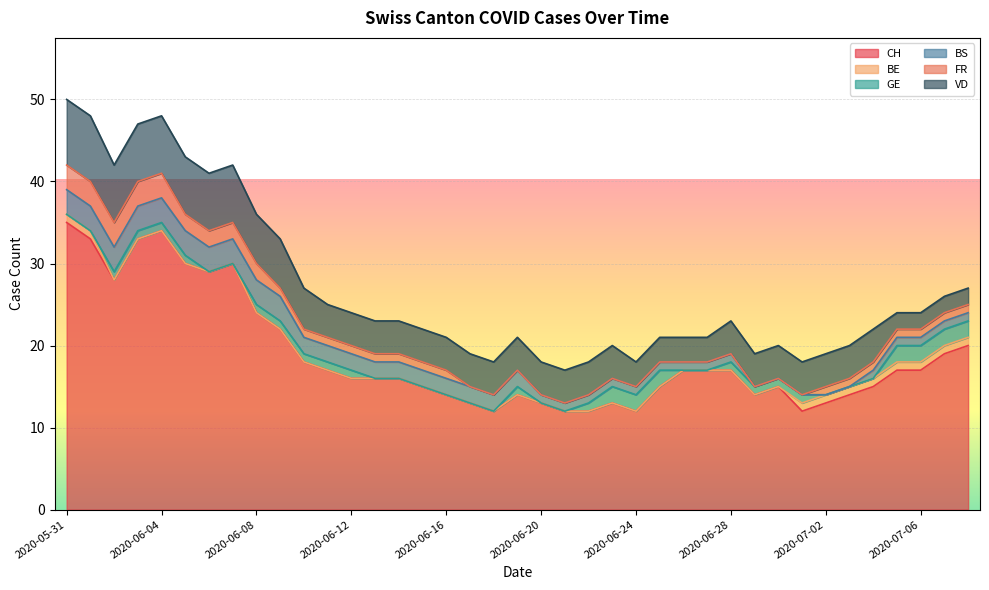

At how many categories does at least one series exceed 5?

39